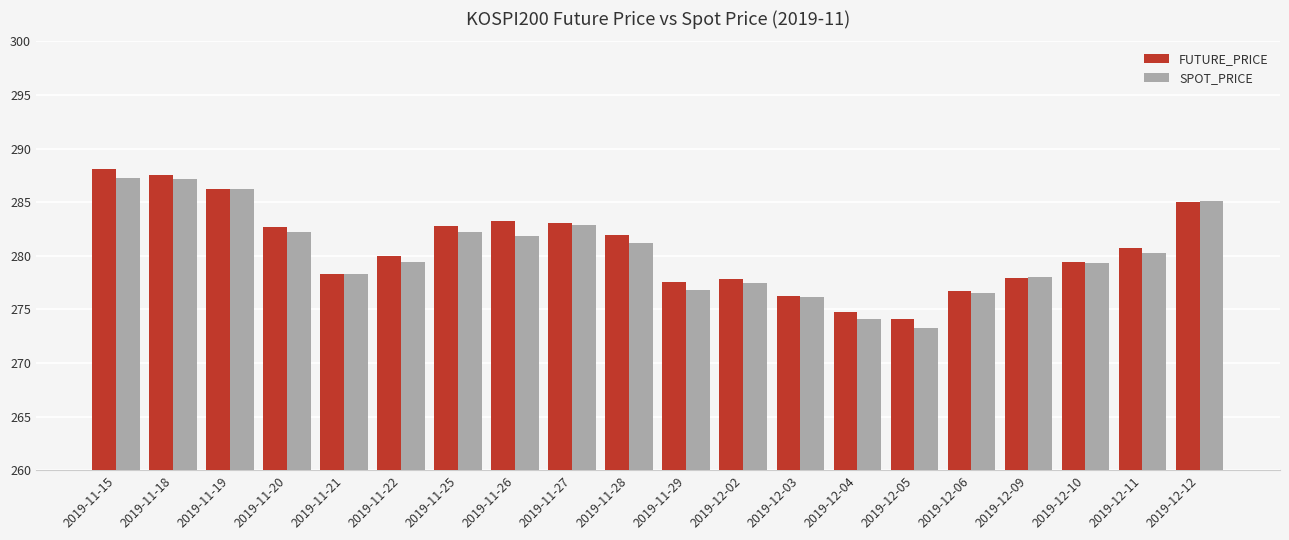

Between 2019-11-22 and 2019-11-29, which series saw the biggest shift?

SPOT_PRICE